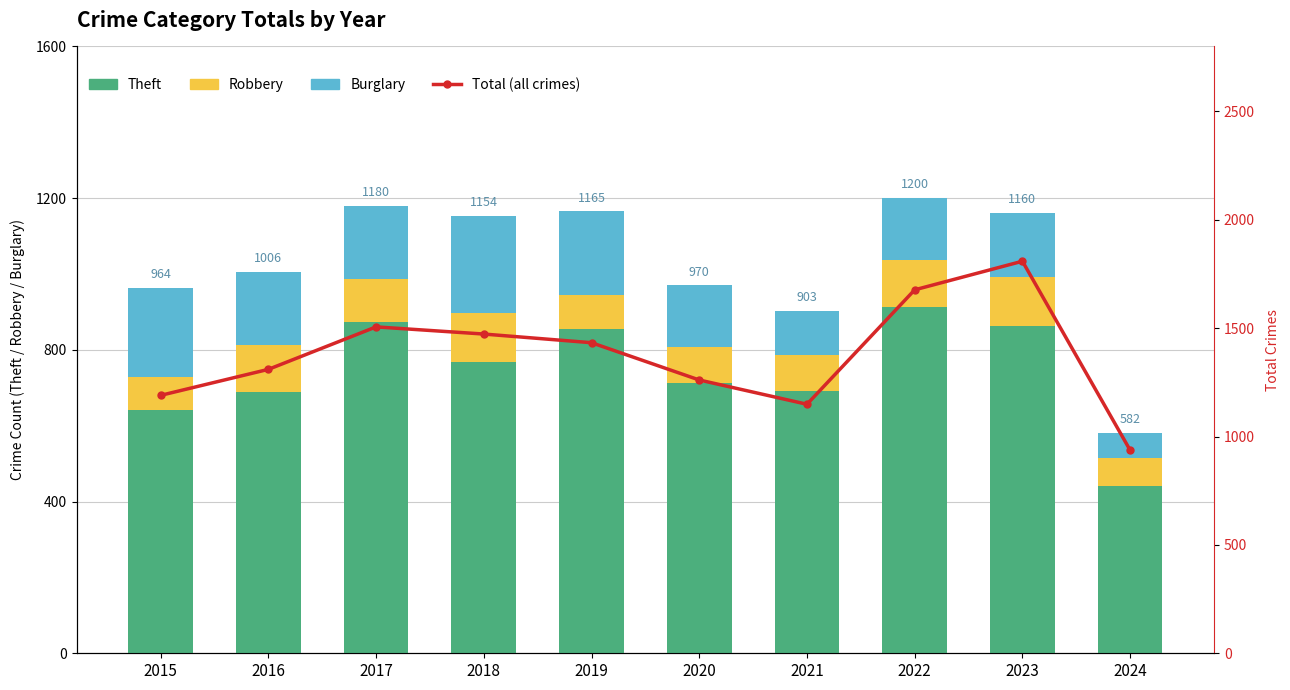

The Theft series shows 188 at 2018. True or false?

False